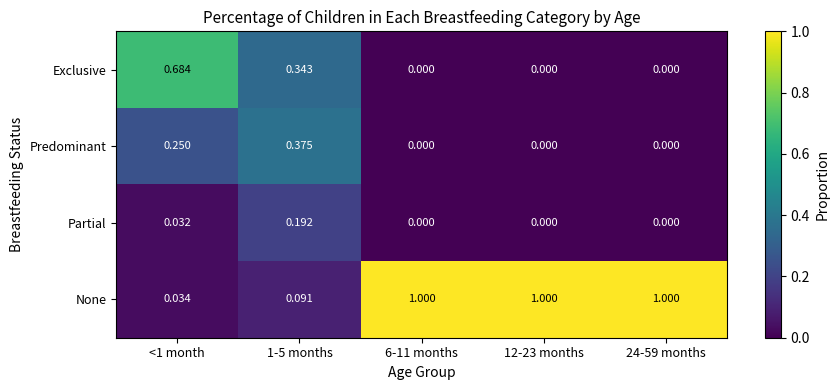

List the series in order of their peak value, lowest first.

Partial, Predominant, Exclusive, None